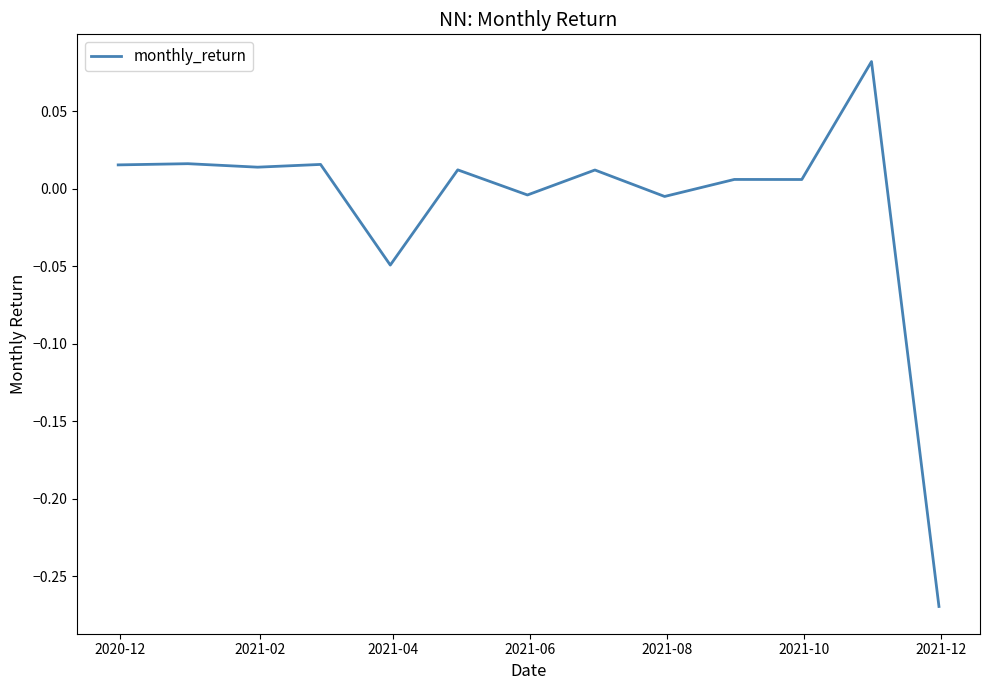

What is the difference between the maximum and minimum values?

0.4